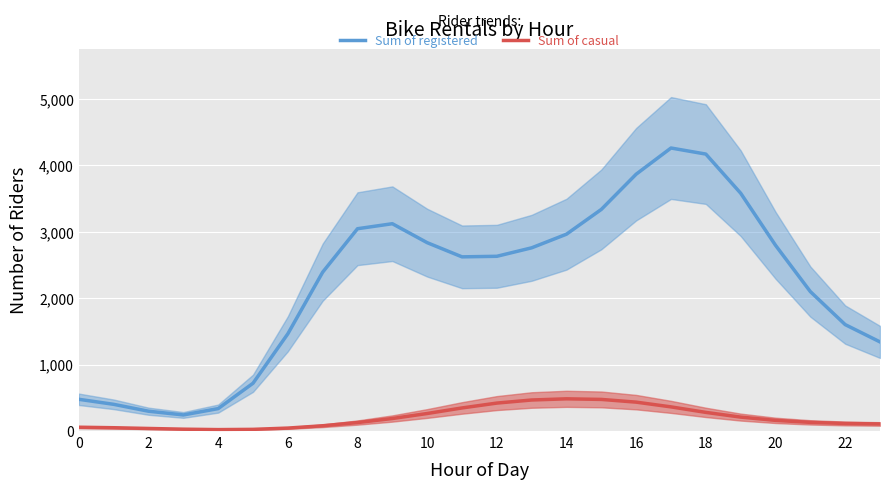

True or false: Sum of registered and Sum of casual intersect in this chart.

False